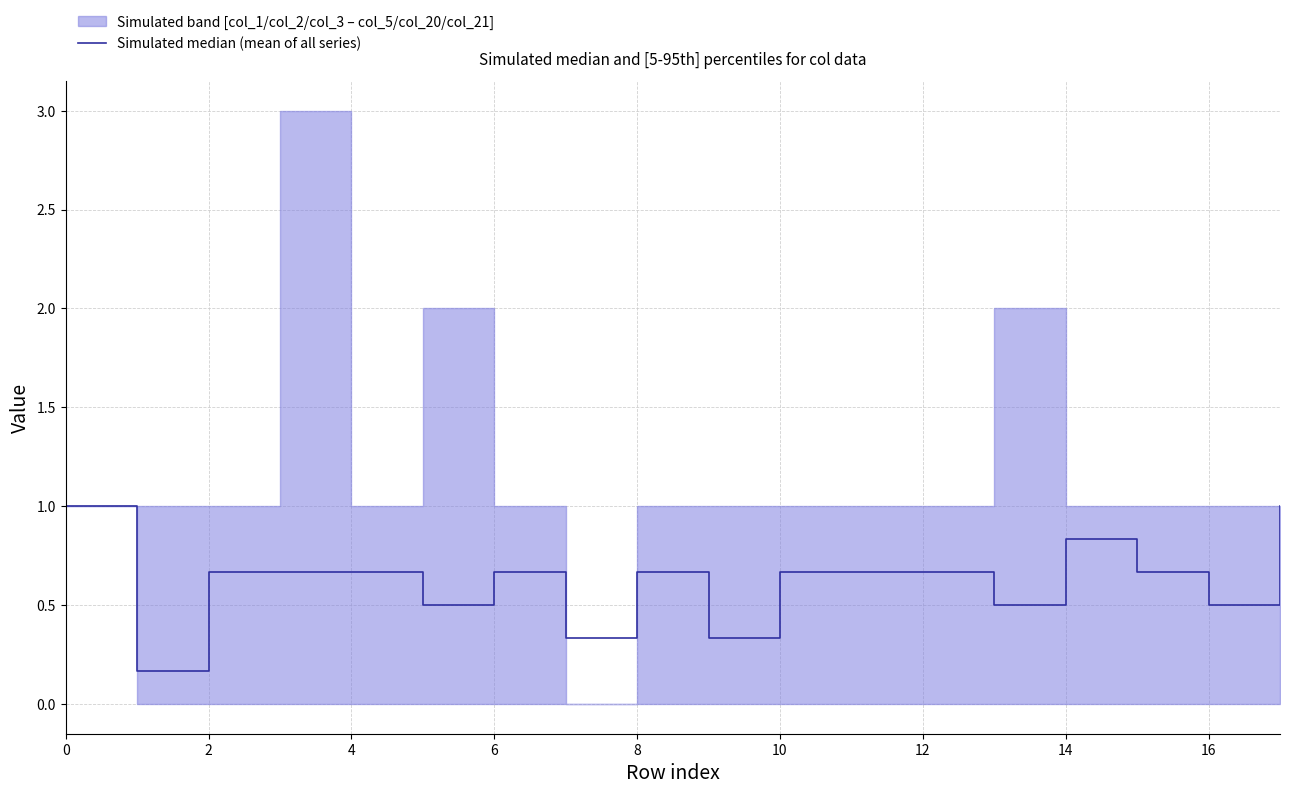

True or false: the data shows 0.7 at 2.

True